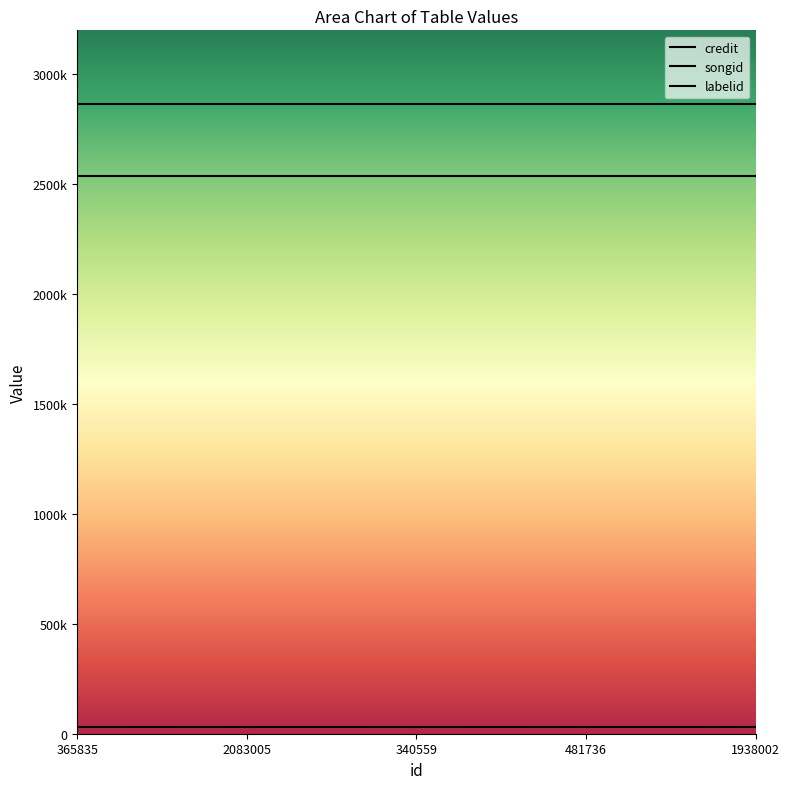

At which label is labelid closest to 30882?

365835